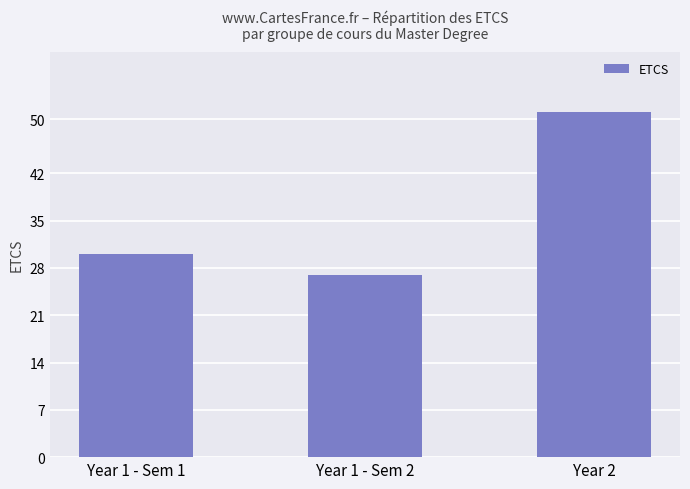

True or false: the data shows 70 at Year 2.

False